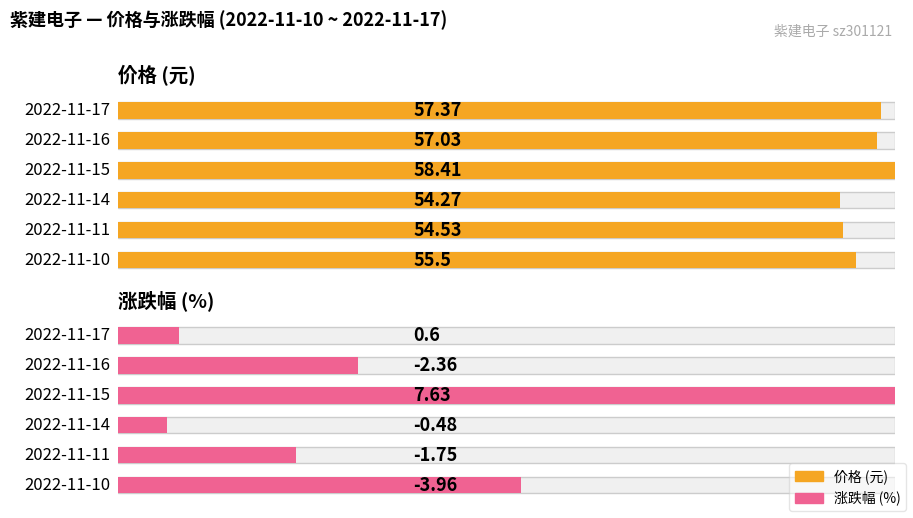

At which category does the chart reach its minimum across all series?

2022-11-10